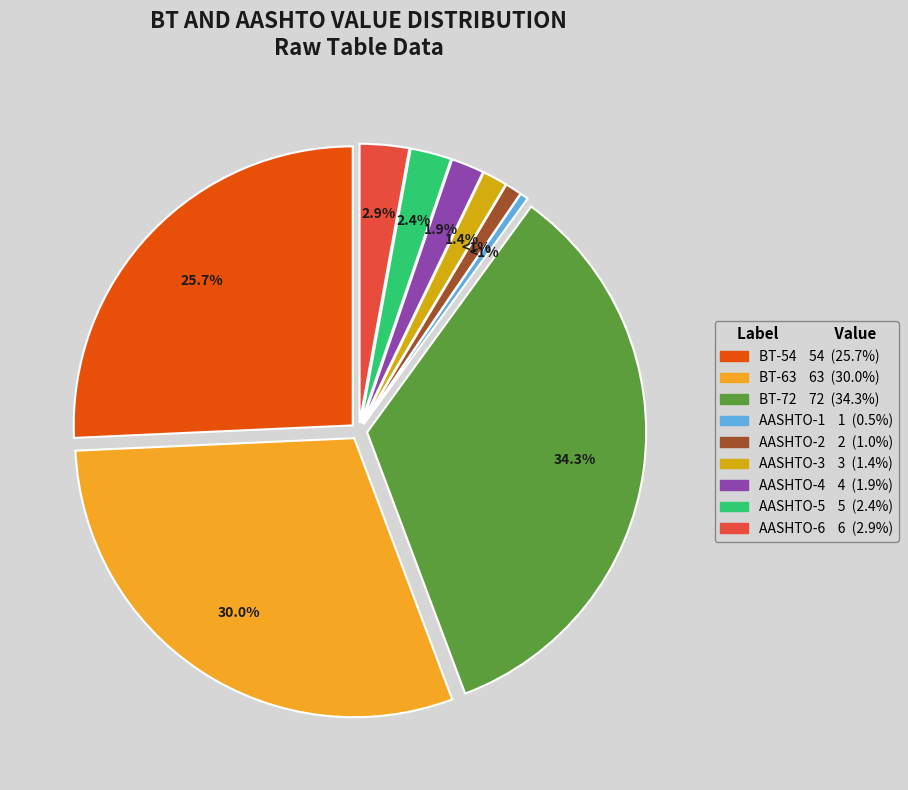

To the nearest percent, what is the difference between the BT-72 and AASHTO-4 slice percentages?

32%